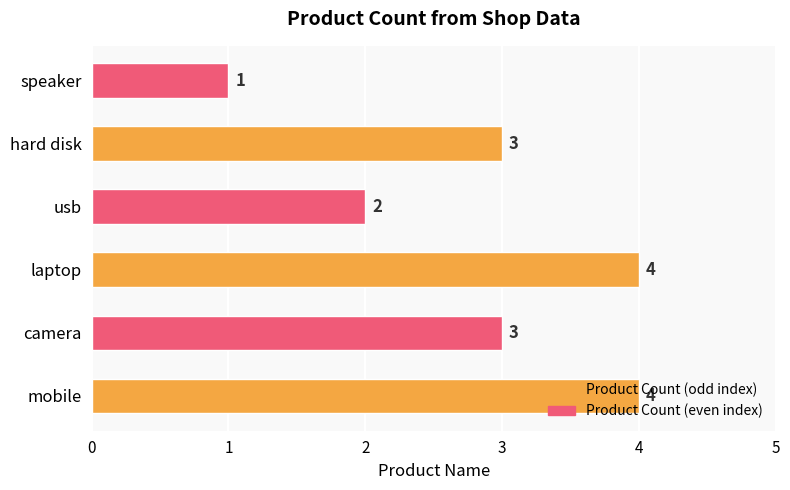

How many bars are there in total?

6